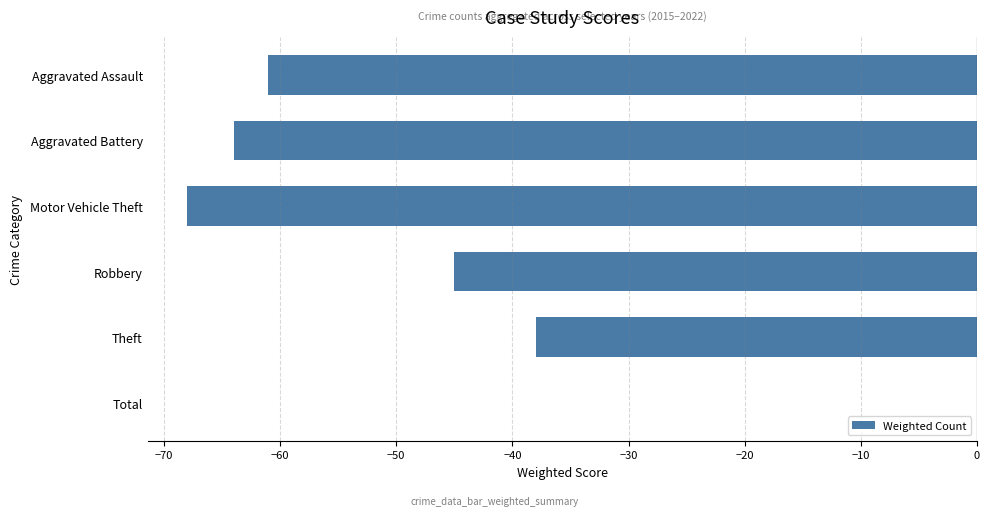

How many series are shown in this chart?

1